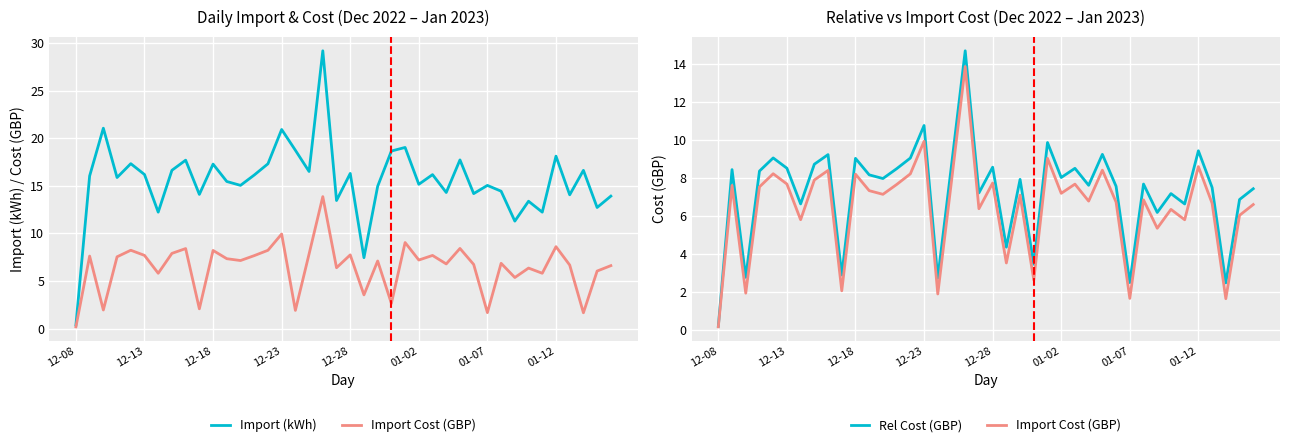

Is it true that Import Cost (GBP) equals 14.5 at 28?

False